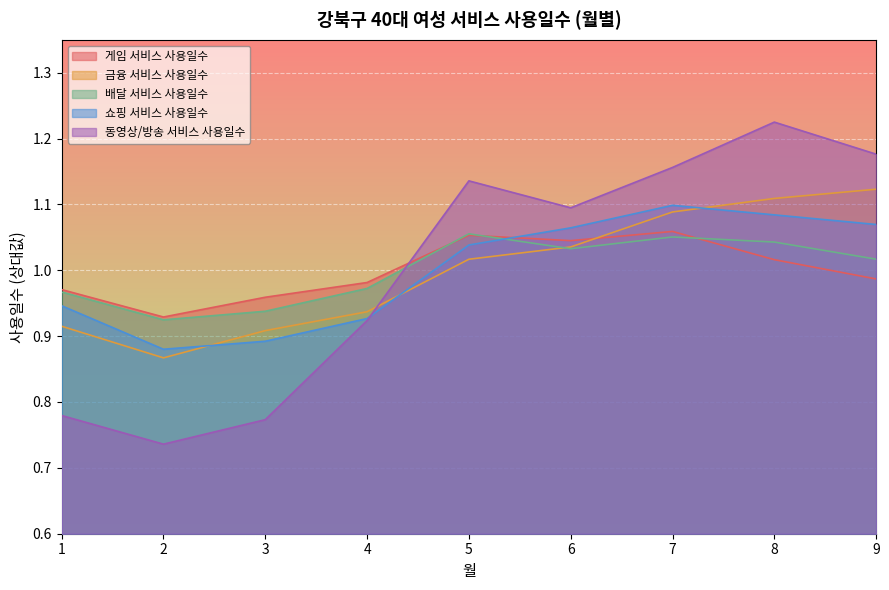

What are all the series names shown in the legend?

게임 서비스 사용일수, 금융 서비스 사용일수, 배달 서비스 사용일수, 쇼핑 서비스 사용일수, 동영상/방송 서비스 사용일수